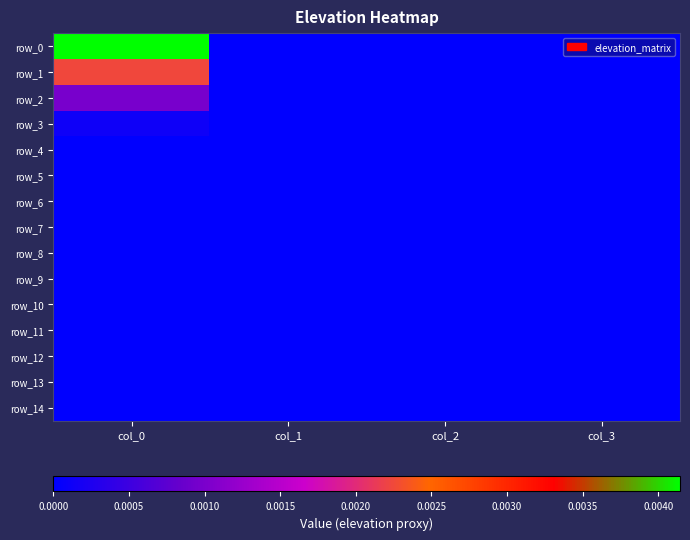

Where is row_1 nearest to the value 0?

col_1